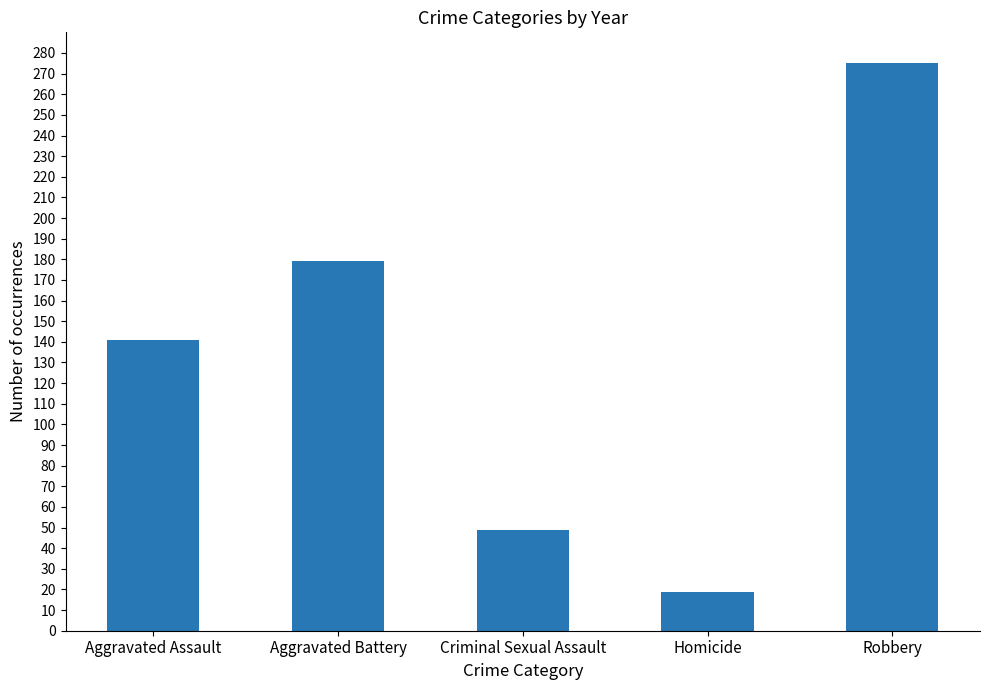

List the labels in order of value, largest first.

Robbery, Aggravated Battery, Aggravated Assault, Criminal Sexual Assault, Homicide